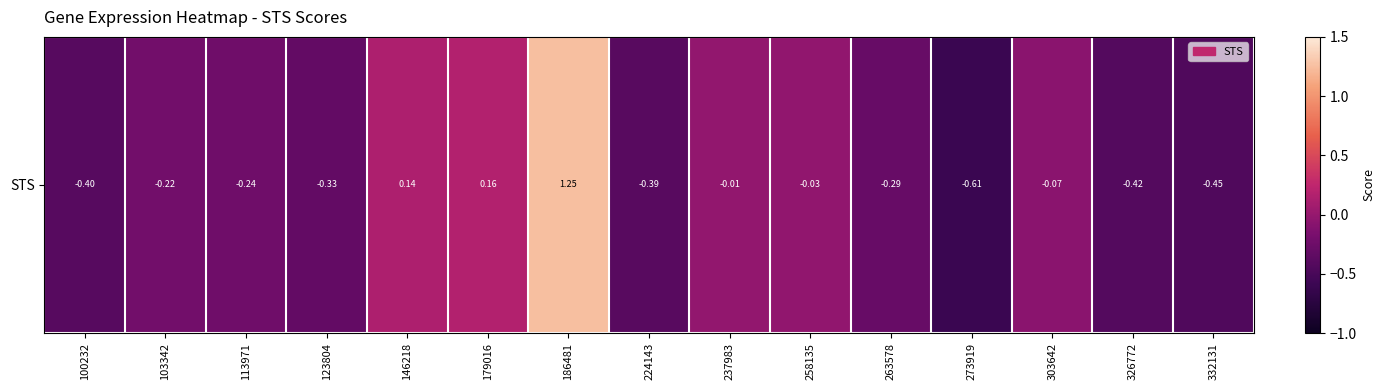

Where is the data nearest to the value 0?

237983